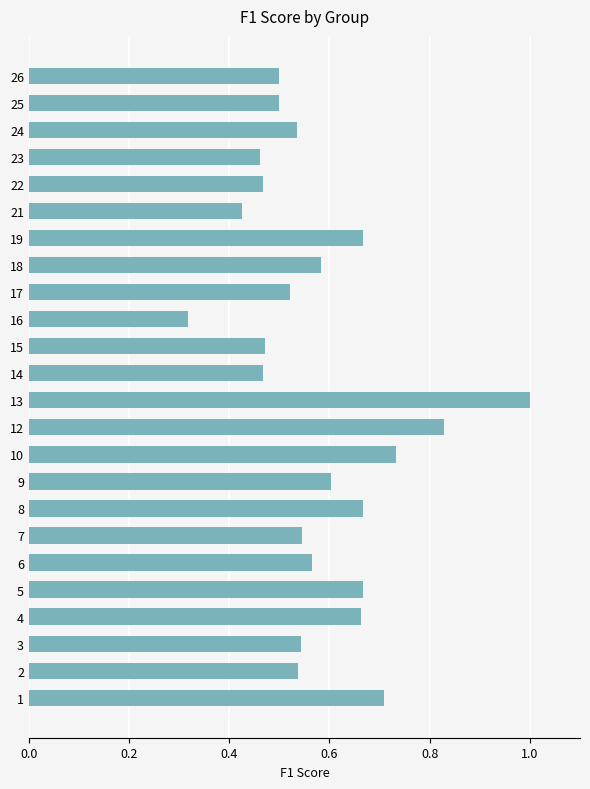

Which category has the highest value across all series?

13